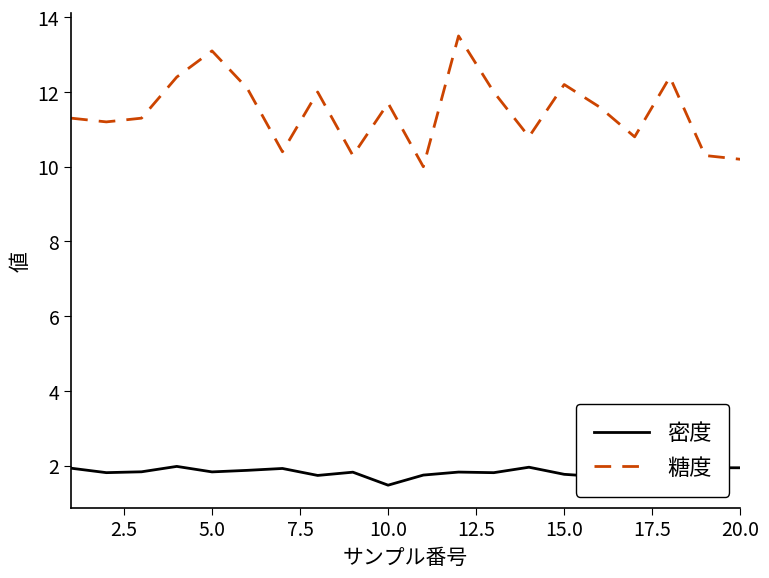

True or false: 密度 and 糖度 intersect in this chart.

False